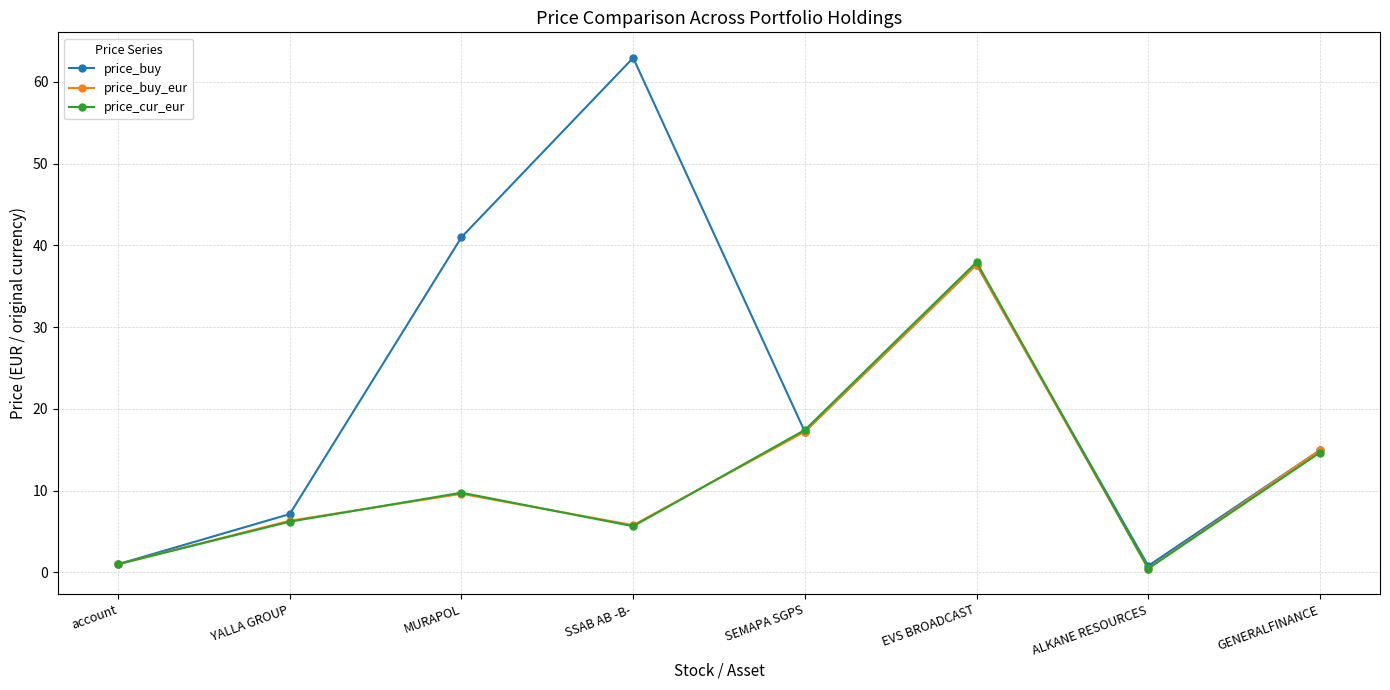

What is the sum of the price_buy values at ALKANE RESOURCES and MURAPOL?

41.8